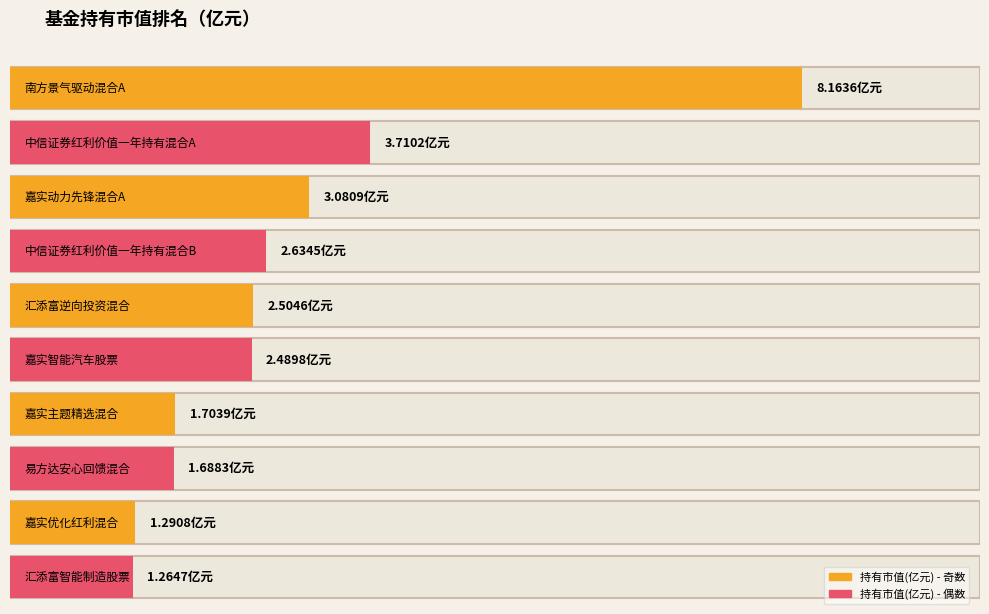

How many data points are less than 2?

4